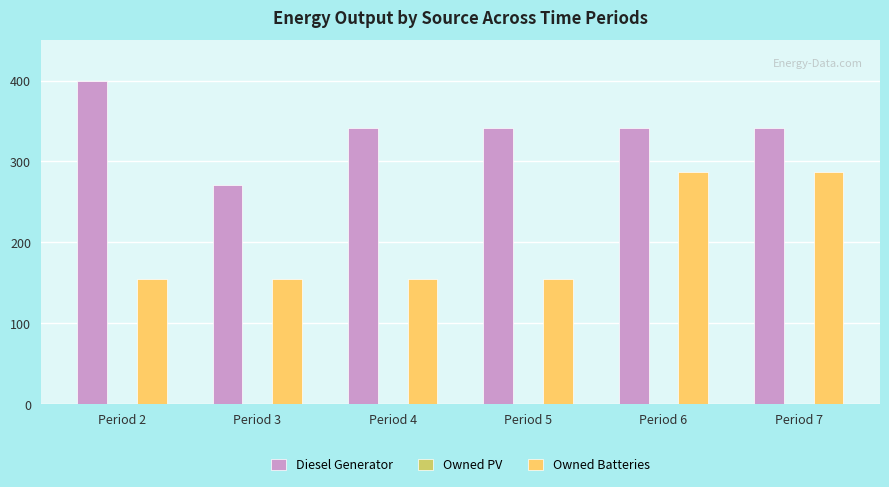

Which category has the highest value in the Diesel Generator series?

Period 2